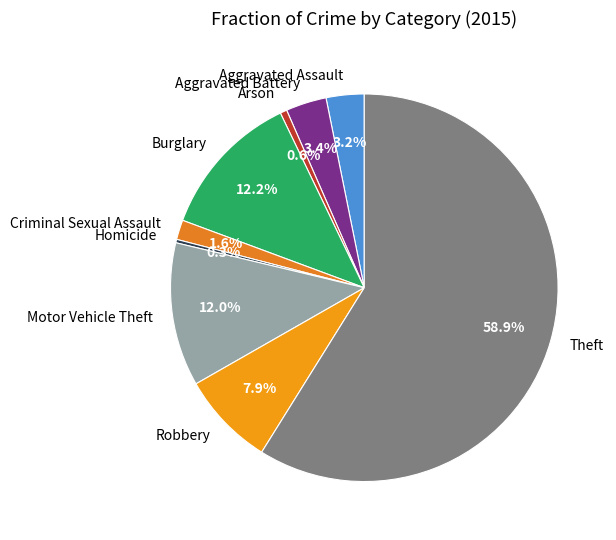

Which category has the biggest portion of the pie?

Theft